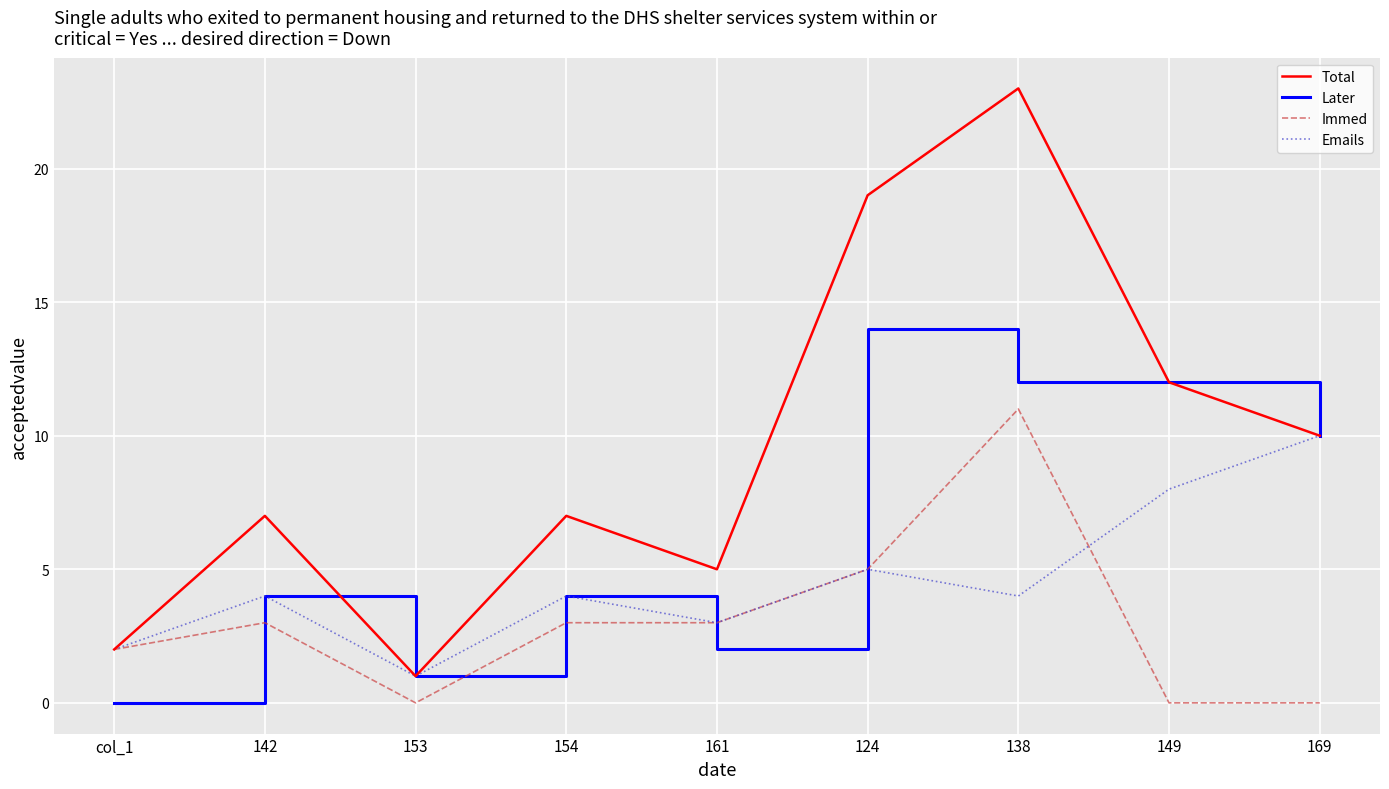

Which series ends up on top after the final intersection of Immed and Later?

Later